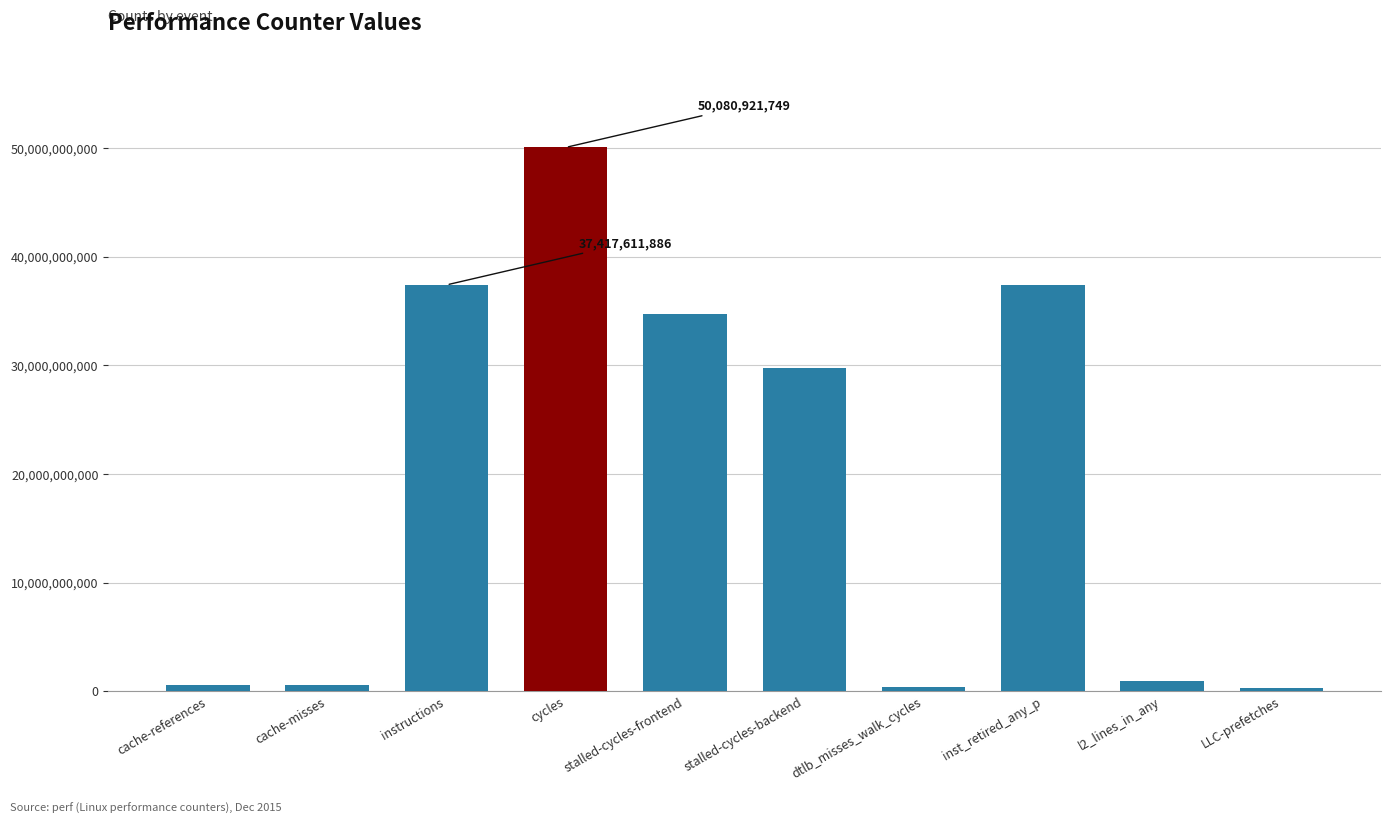

What is the label of the 1st bar from the left?

cache-references